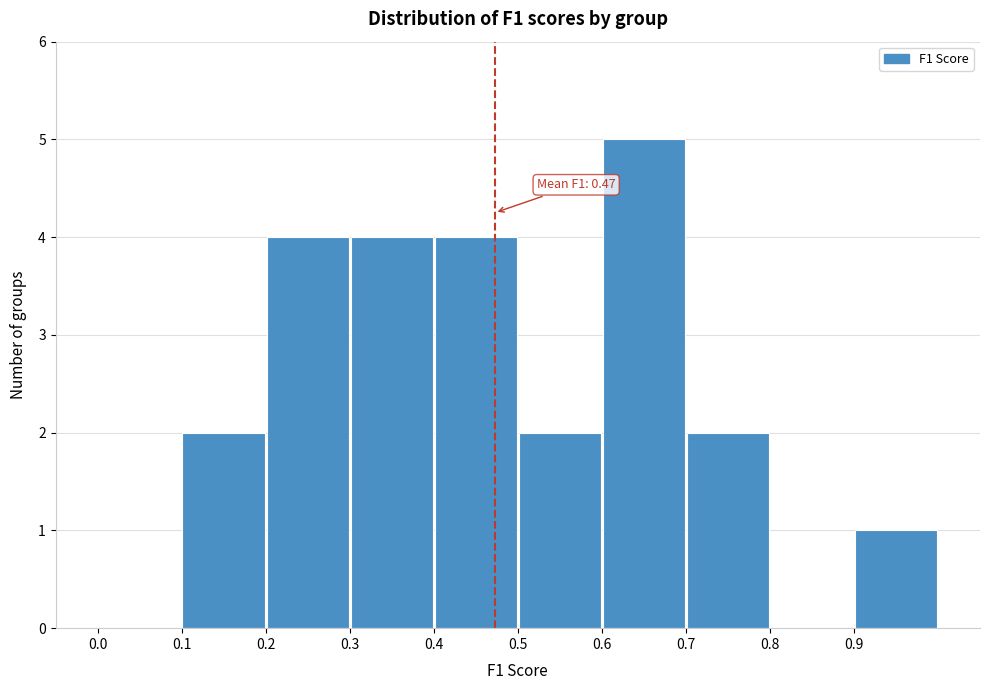

Which range on the x-axis has the tallest bar?

0.6 to 0.7